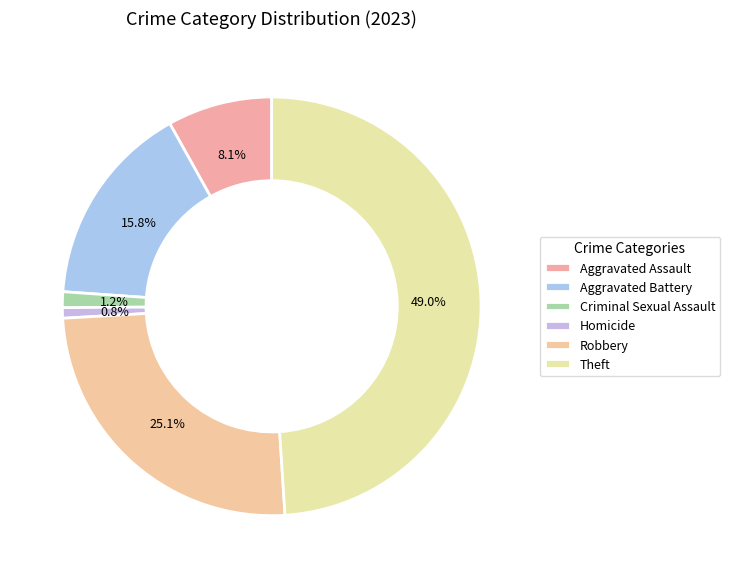

Which slice is the smallest?

Homicide